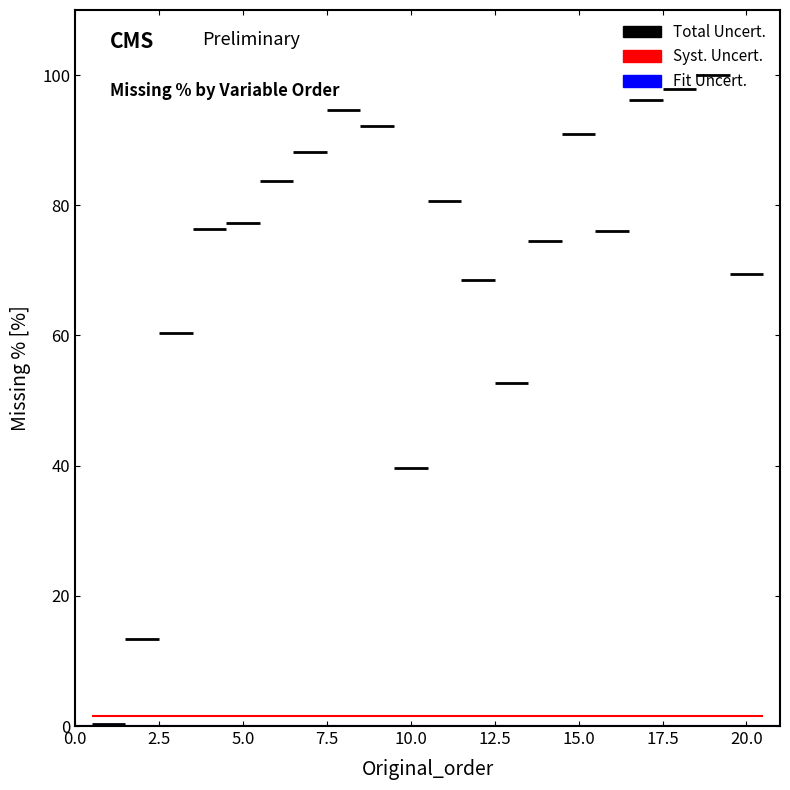

What is the minimum value shown in the chart?

0.3